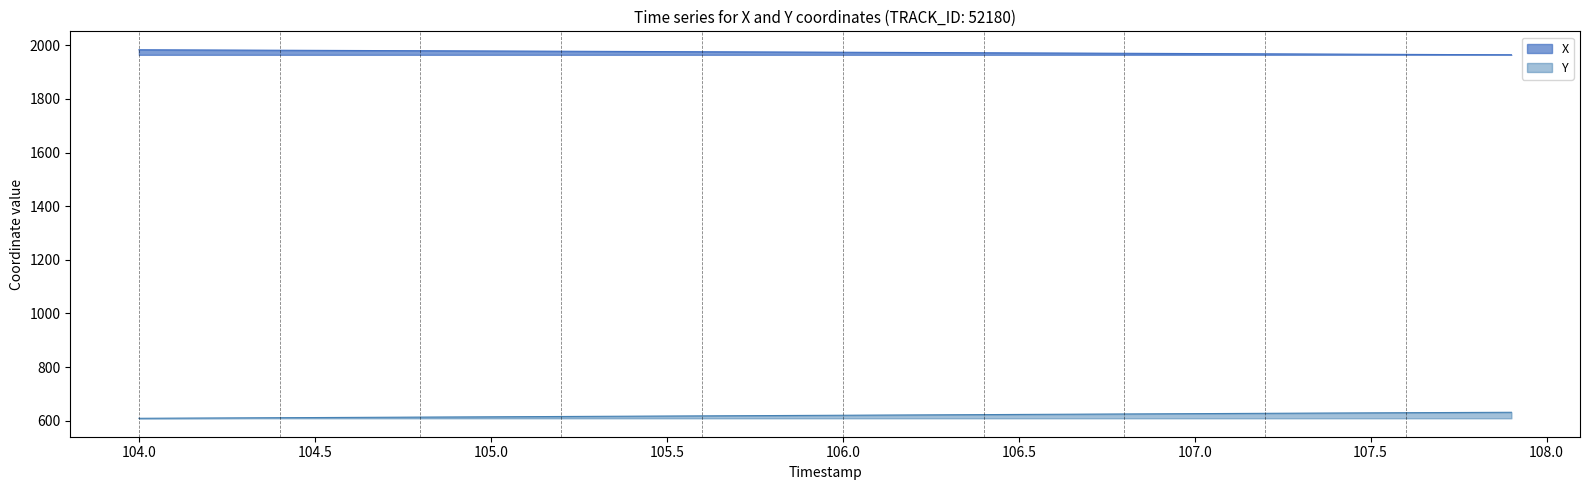

Rank the series by their maximum value, from highest to lowest.

X, Y